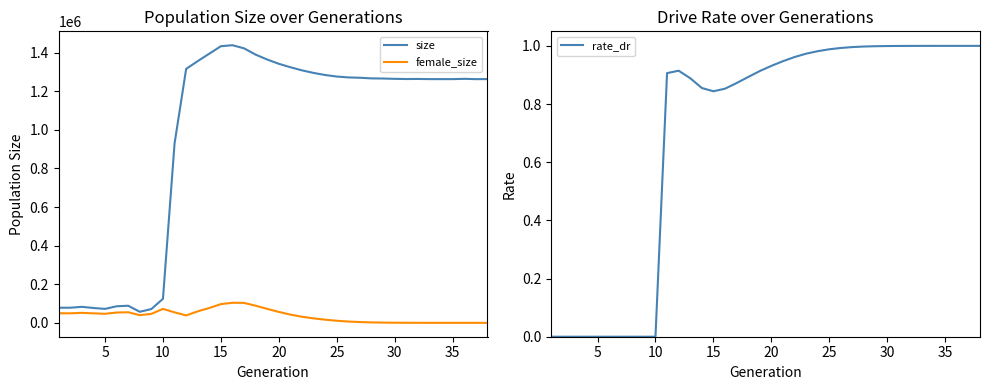

Count the number of data series in this chart.

3